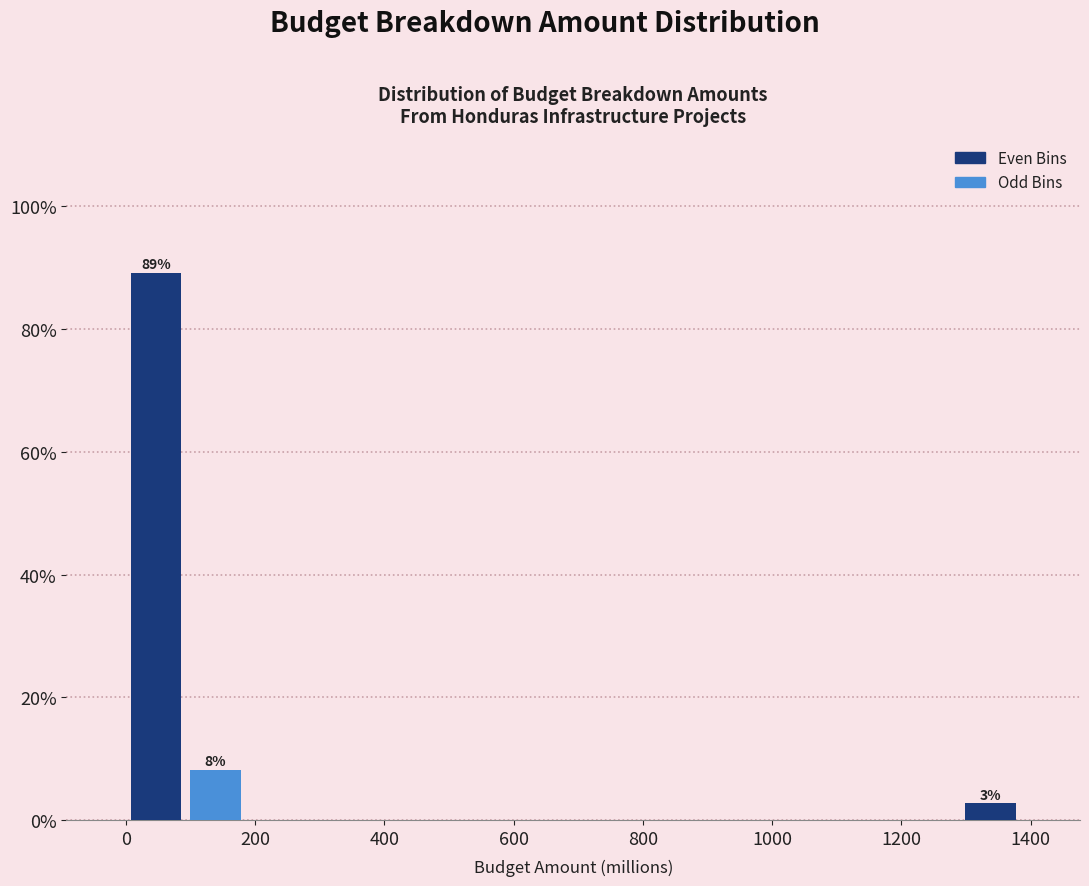

Over which range of the x-axis is the bar tallest?

0 to 100